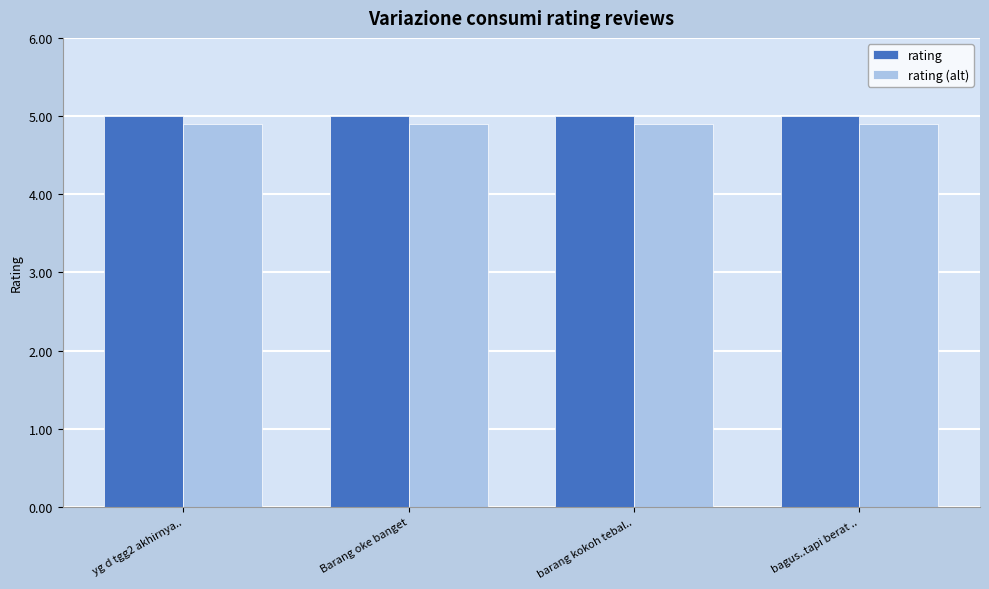

What is the label of the 3rd bar from the left?

barang kokoh tebal..